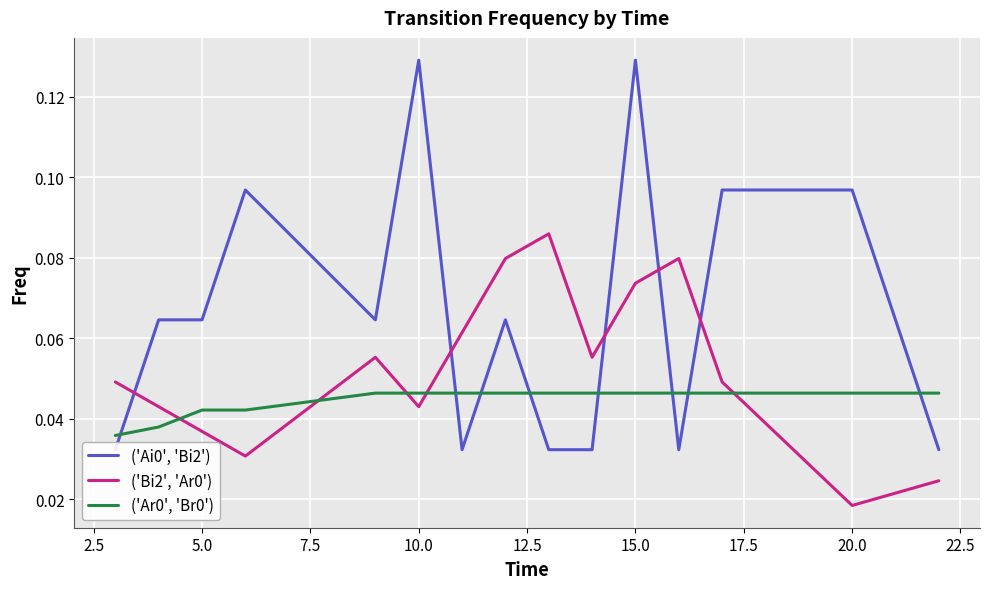

The ('Bi2', 'Ar0') series shows 0.1 at 5.0. True or false?

False